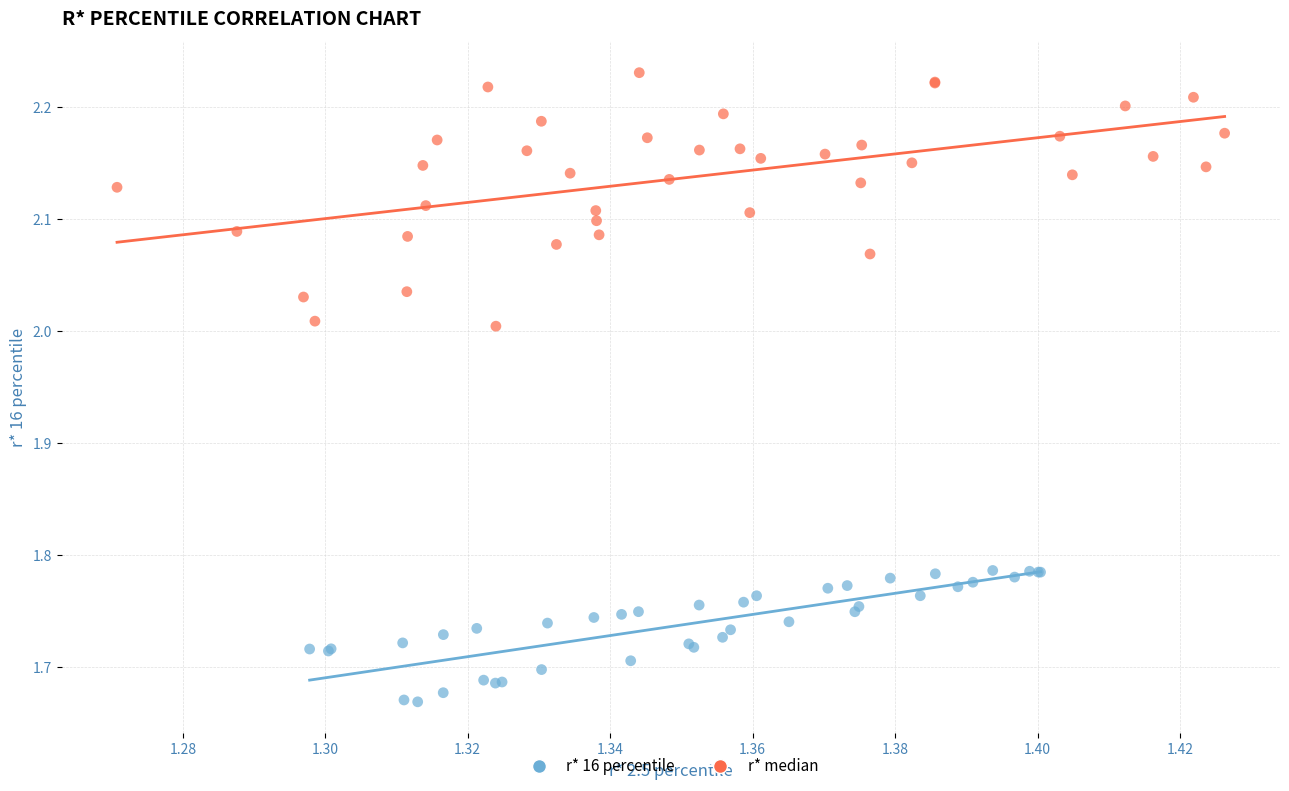

Which series contains the highest Y value?

r* median